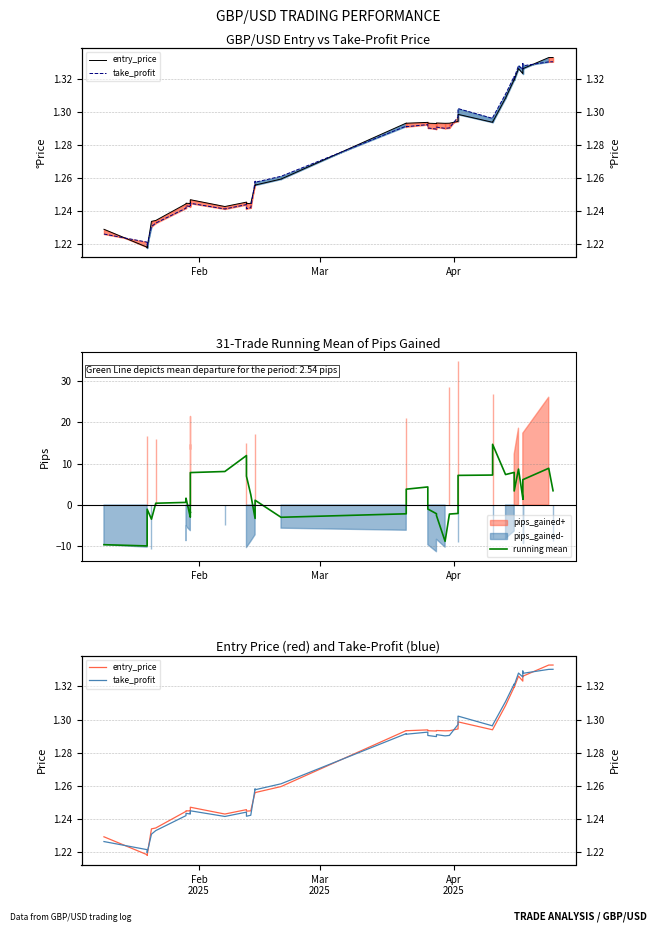

What is the value of the entry_price point at the 22nd from the left?

1.3